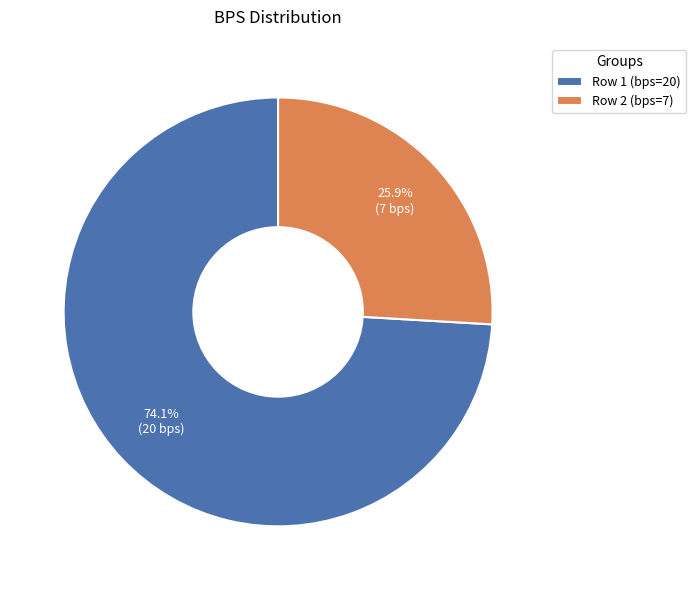

To the nearest percent, what is the combined percentage of Row 1 (bps=20) and Row 2 (bps=7)?

100%